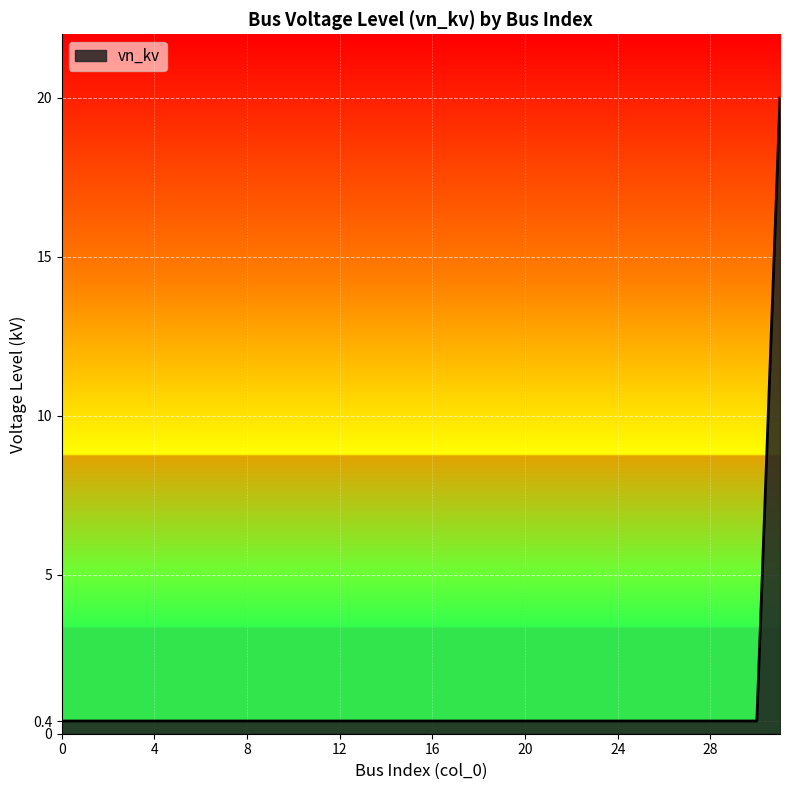

What is the difference between the maximum and minimum values?

19.6